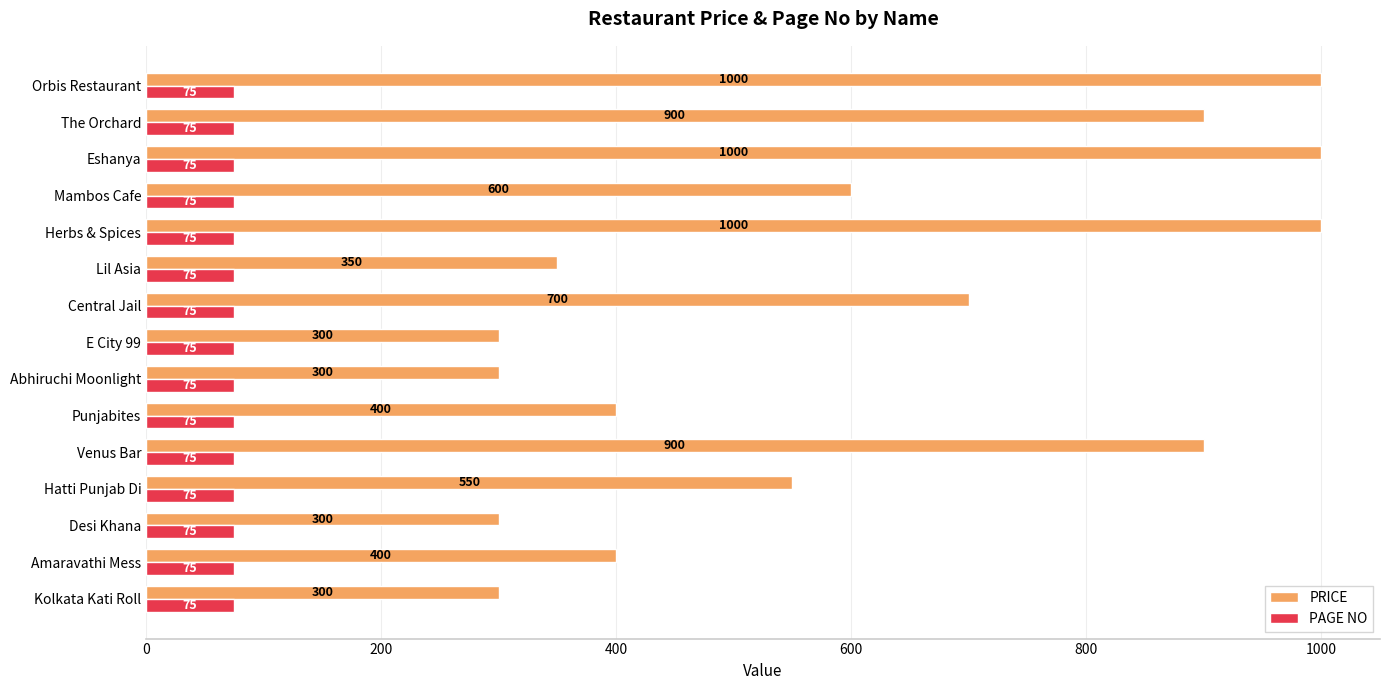

True or false: PAGE NO has a value of 75 at Herbs & Spices.

True